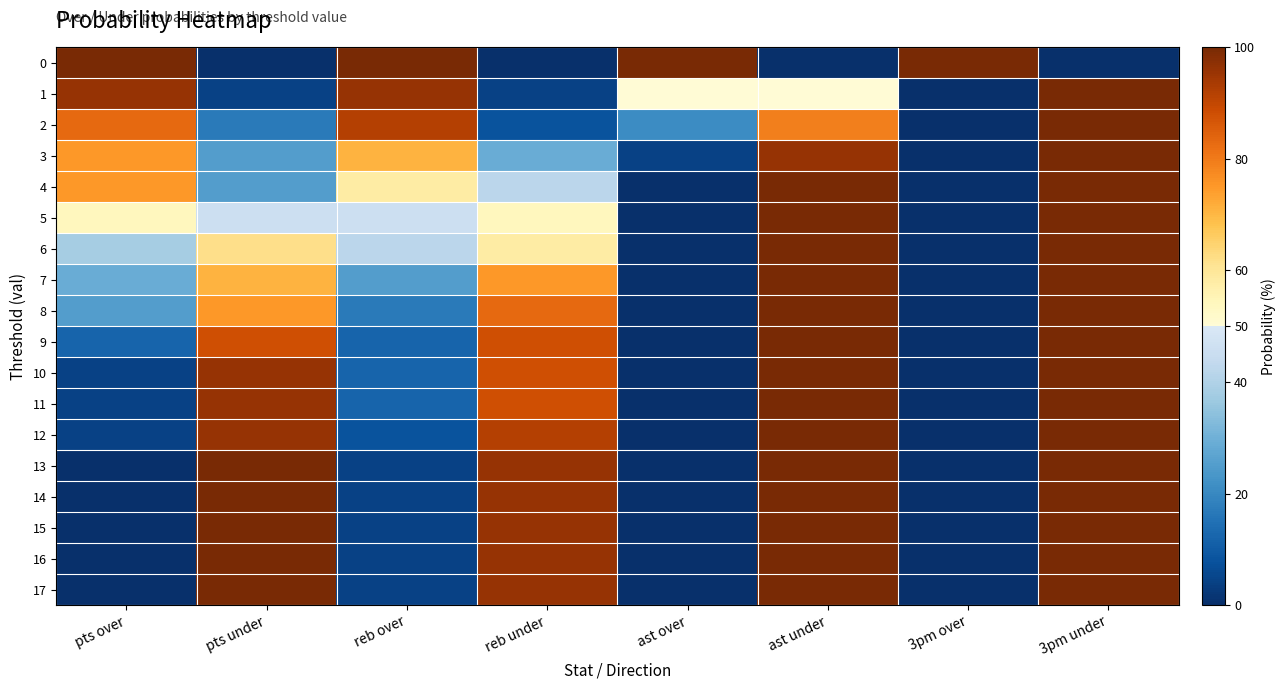

Reading left to right, what are all the values shown in this chart?

0: pts over=100	pts under=0	reb over=100	reb under=0	ast over=100	ast under=0	3pm over=100	3pm under=0
1: pts over=96	pts under=4	reb over=96	reb under=4	ast over=50	ast under=50	3pm over=0	3pm under=100
2: pts over=83	pts under=17	reb over=92	reb under=8	ast over=21	ast under=79	3pm over=0	3pm under=100
3: pts over=75	pts under=25	reb over=71	reb under=29	ast over=4	ast under=96	3pm over=0	3pm under=100
4: pts over=75	pts under=25	reb over=58	reb under=42	ast over=0	ast under=100	3pm over=0	3pm under=100
5: pts over=54	pts under=46	reb over=46	reb under=54	ast over=0	ast under=100	3pm over=0	3pm under=100
6: pts over=38	pts under=62	reb over=42	reb under=58	ast over=0	ast under=100	3pm over=0	3pm under=100
7: pts over=29	pts under=71	reb over=25	reb under=75	ast over=0	ast under=100	3pm over=0	3pm under=100
8: pts over=25	pts under=75	reb over=17	reb under=83	ast over=0	ast under=100	3pm over=0	3pm under=100
9: pts over=12	pts under=88	reb over=12	reb under=88	ast over=0	ast under=100	3pm over=0	3pm under=100
10: pts over=4	pts under=96	reb over=12	reb under=88	ast over=0	ast under=100	3pm over=0	3pm under=100
11: pts over=4	pts under=96	reb over=12	reb under=88	ast over=0	ast under=100	3pm over=0	3pm under=100
12: pts over=4	pts under=96	reb over=8	reb under=92	ast over=0	ast under=100	3pm over=0	3pm under=100
13: pts over=0	pts under=100	reb over=4	reb under=96	ast over=0	ast under=100	3pm over=0	3pm under=100
14: pts over=0	pts under=100	reb over=4	reb under=96	ast over=0	ast under=100	3pm over=0	3pm under=100
15: pts over=0	pts under=100	reb over=4	reb under=96	ast over=0	ast under=100	3pm over=0	3pm under=100
16: pts over=0	pts under=100	reb over=4	reb under=96	ast over=0	ast under=100	3pm over=0	3pm under=100
17: pts over=0	pts under=100	reb over=4	reb under=96	ast over=0	ast under=100	3pm over=0	3pm under=100